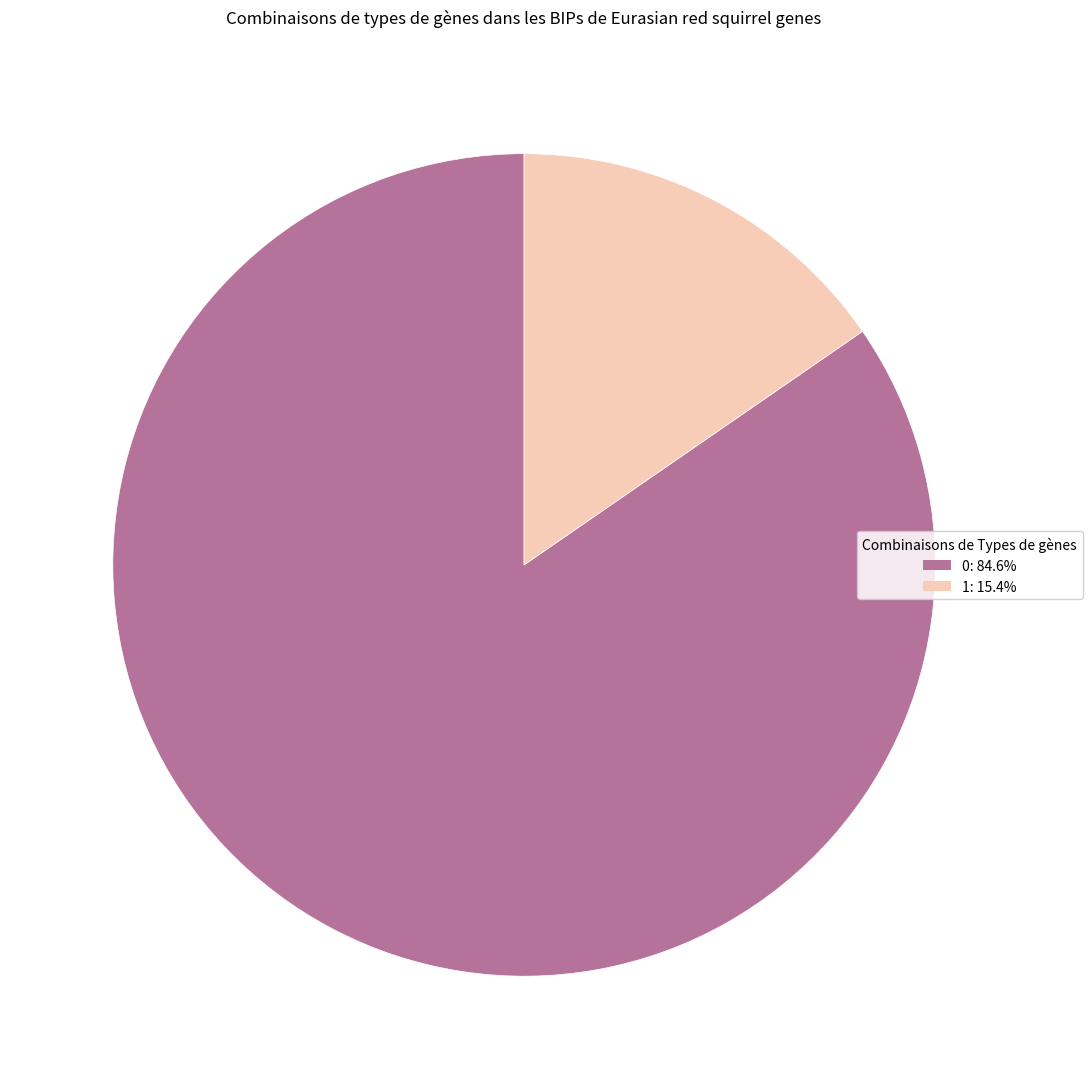

Does any single category account for the majority?

Yes